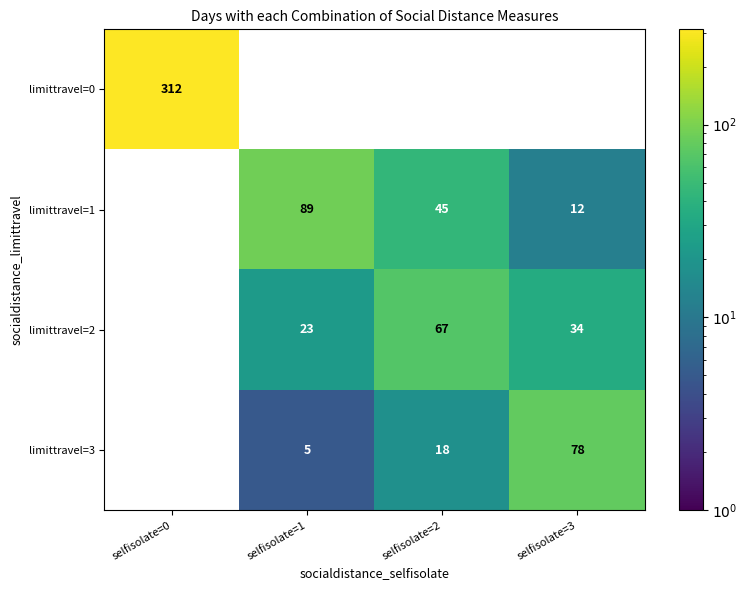

What is the spread (max minus min) of values at selfisolate=0?

312